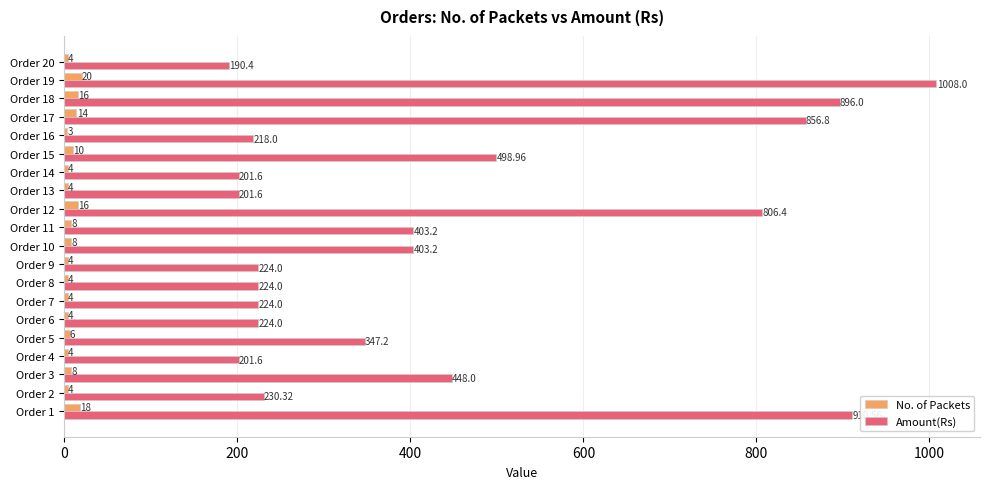

Which series has the largest total across all categories?

Amount(Rs)